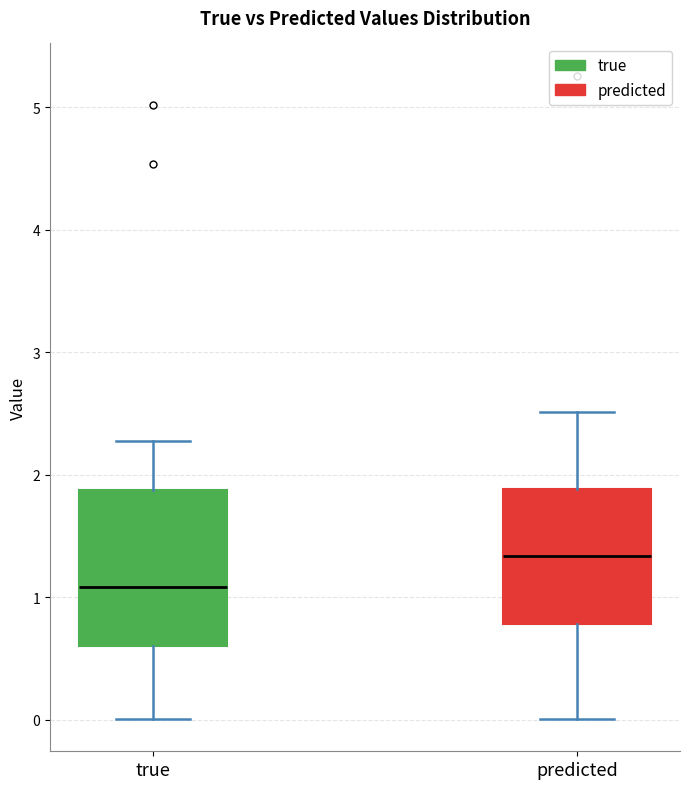

Comparing the boxes themselves (not the whiskers), which one is the tallest?

true